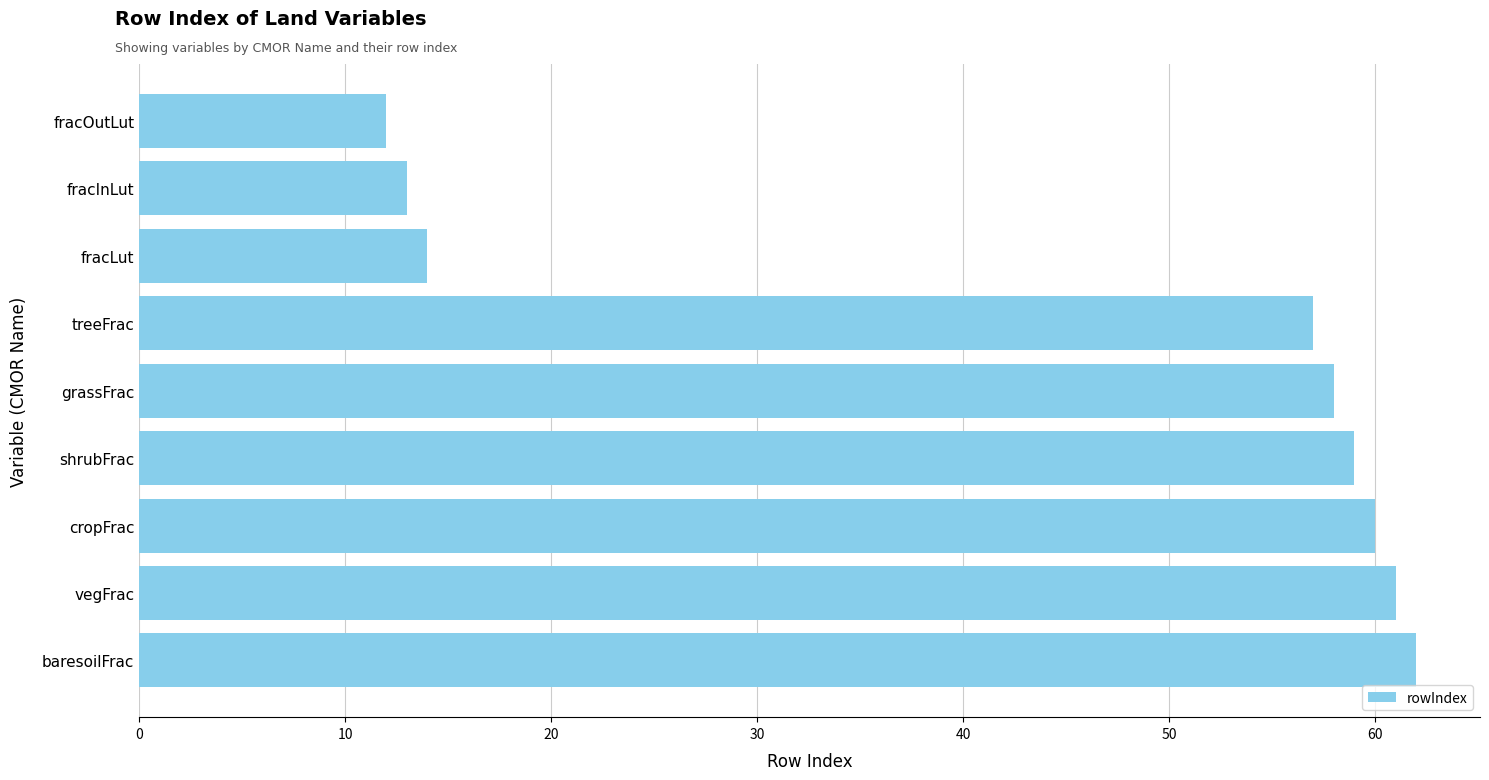

Between treeFrac and shrubFrac, which is larger?

shrubFrac